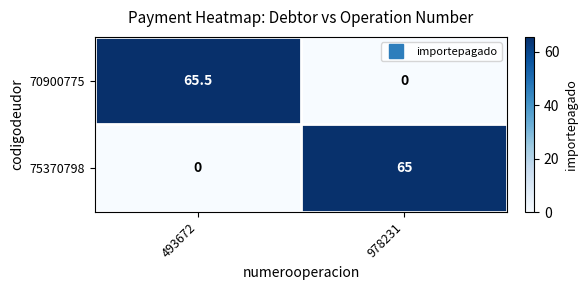

List the series in order of their overall mean, lowest first.

75370798, 70900775